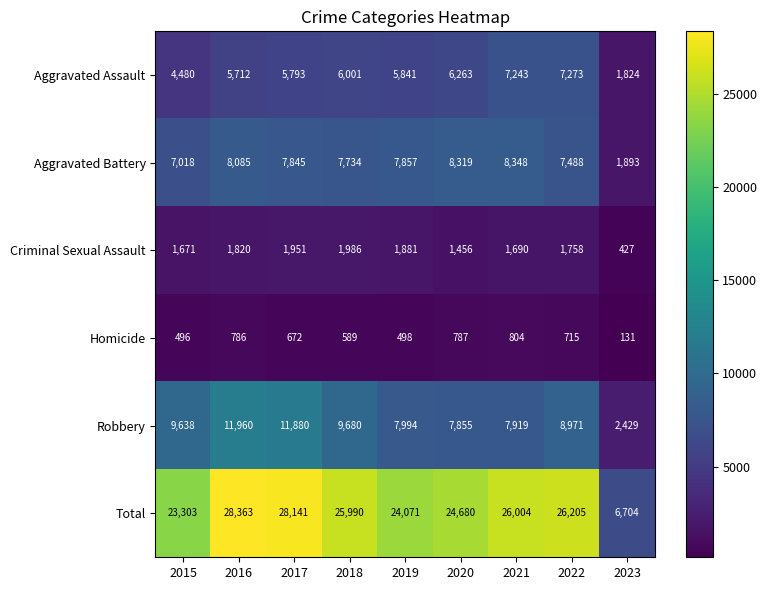

What is the difference between the highest and lowest values at 2021?

25200